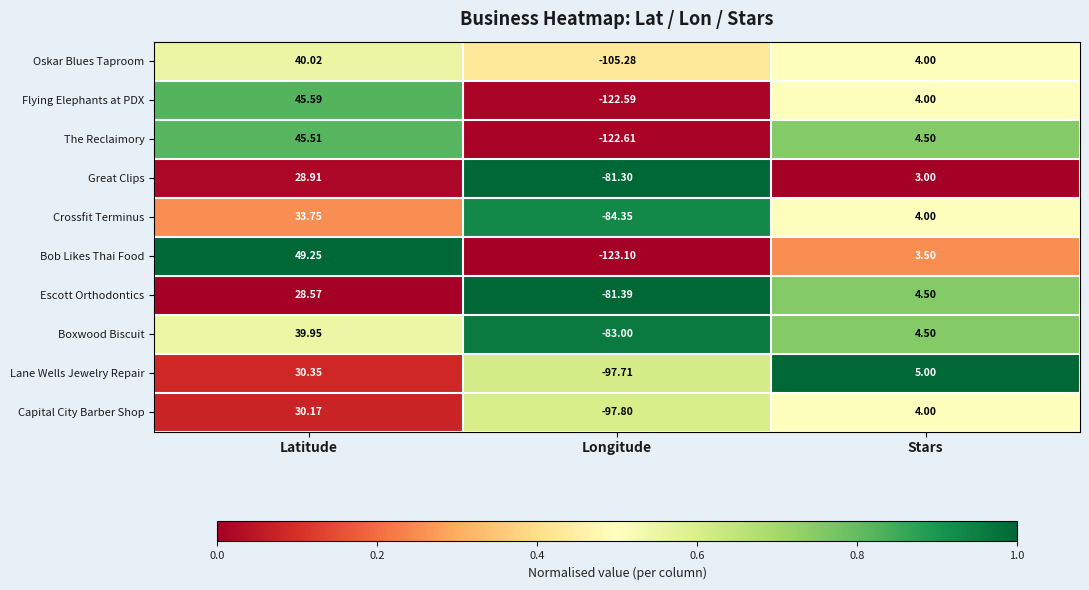

List the labels in order of The Reclaimory value, largest first.

Latitude, Stars, Longitude